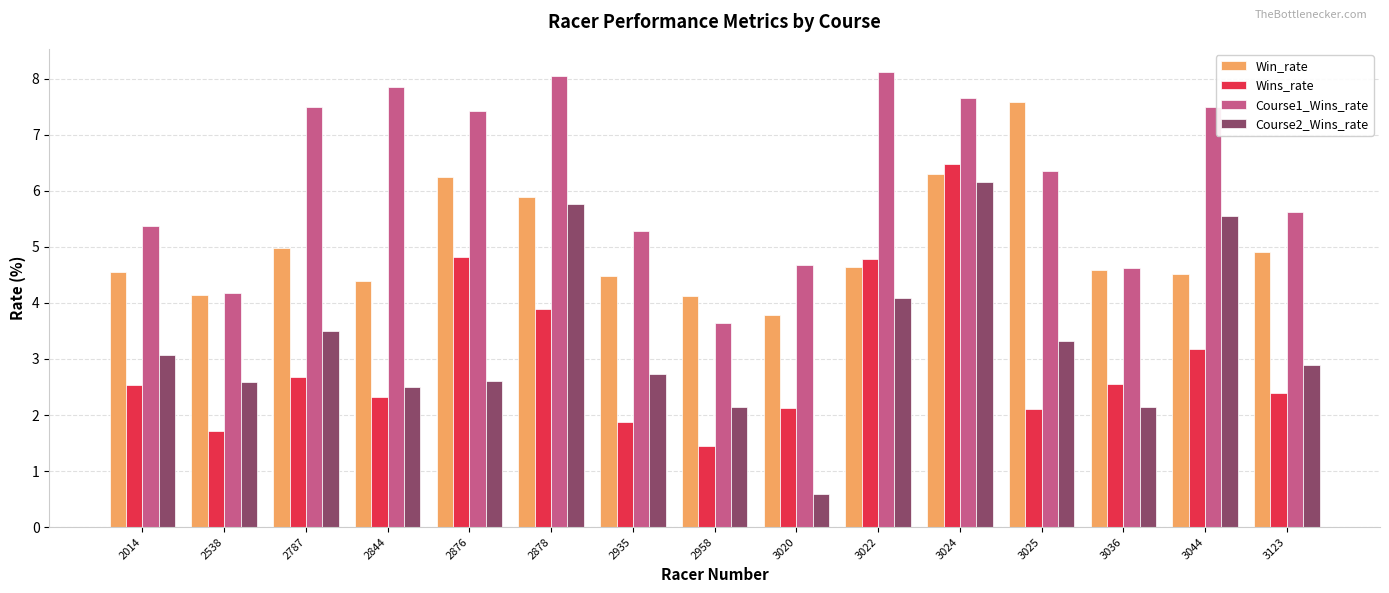

What is the difference between the maximum and minimum values in the Course1_Wins_rate series?

4.5